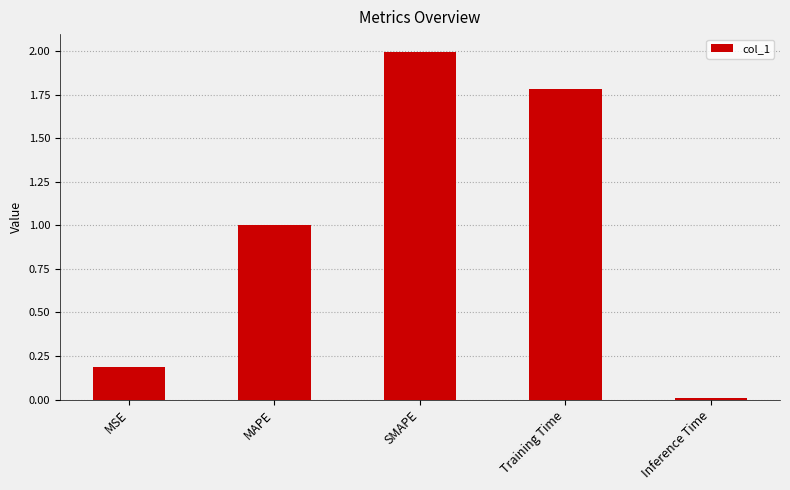

How many bars are there in total?

5